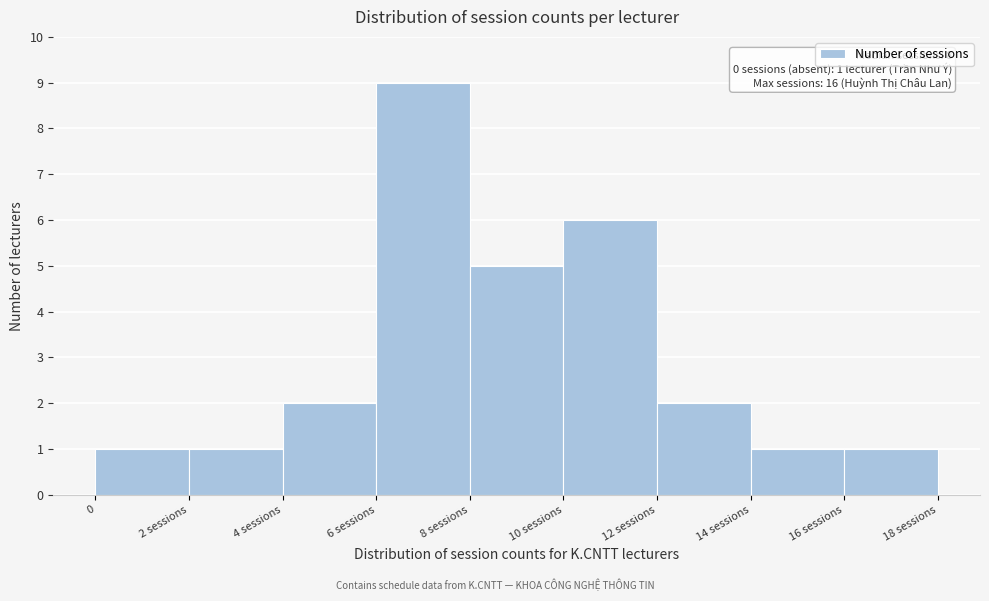

Reading right to left, list all the values displayed in this chart.

1	1	2	6	5	9	2	1	1